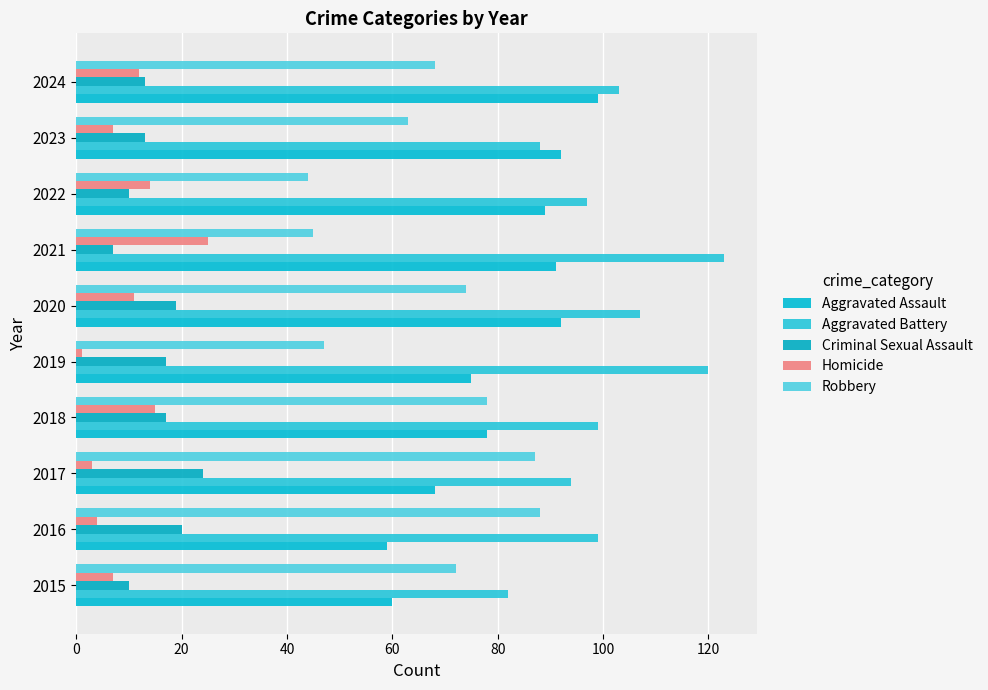

Reading left to right, list all the values displayed in this chart.

Aggravated Assault: 60	59	68	78	75	92	91	89	92	99
Aggravated Battery: 82	99	94	99	120	107	123	97	88	103
Criminal Sexual Assault: 10	20	24	17	17	19	7	10	13	13
Homicide: 7	4	3	15	1	11	25	14	7	12
Robbery: 72	88	87	78	47	74	45	44	63	68